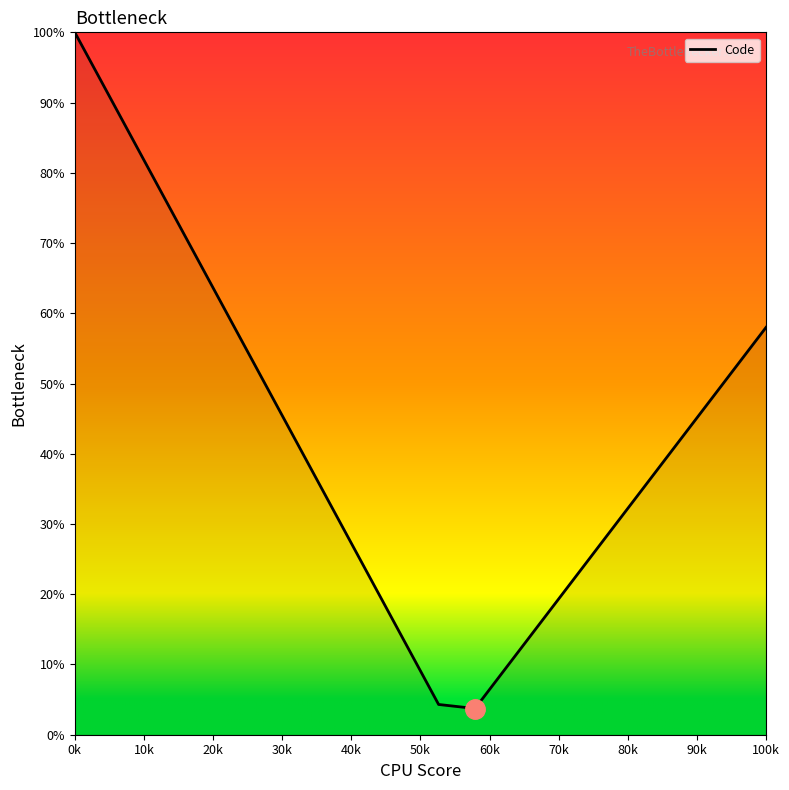

What is the difference between the maximum and minimum values?

96.3